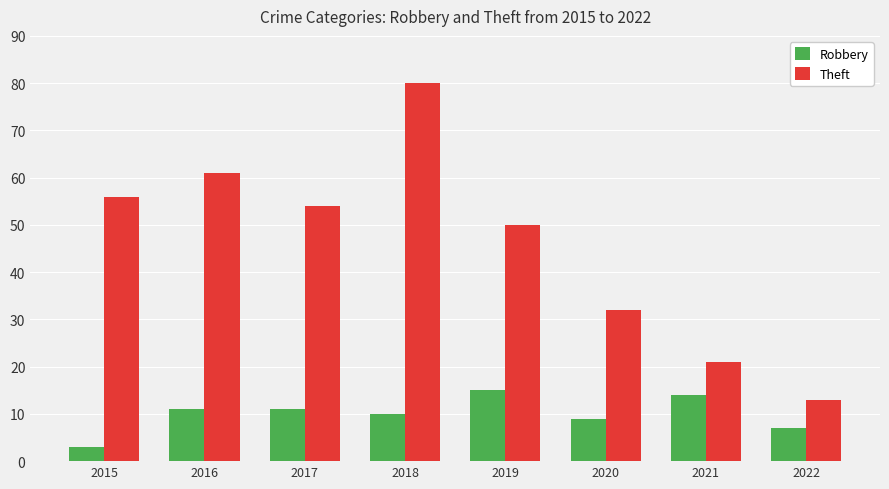

Rank the series by their maximum value, from lowest to highest.

Robbery, Theft